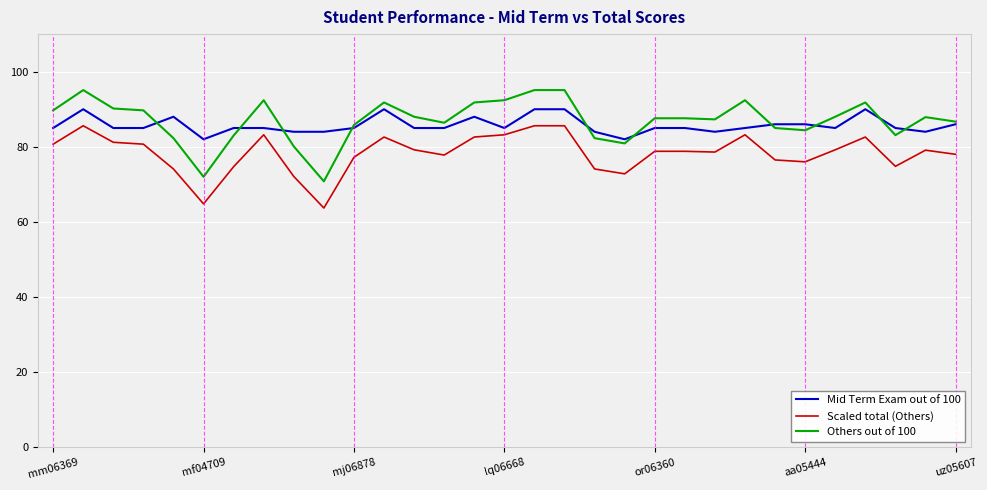

List the series in order of their peak value, highest first.

Others out of 100, Mid Term Exam out of 100, Scaled total (Others)